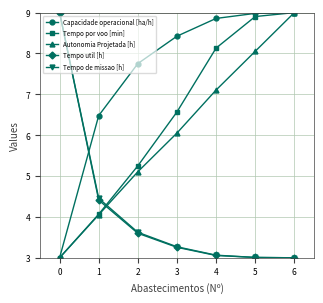

What is the value of the Capacidade operacional [ha/h] point at the 3rd from the left?

7.8